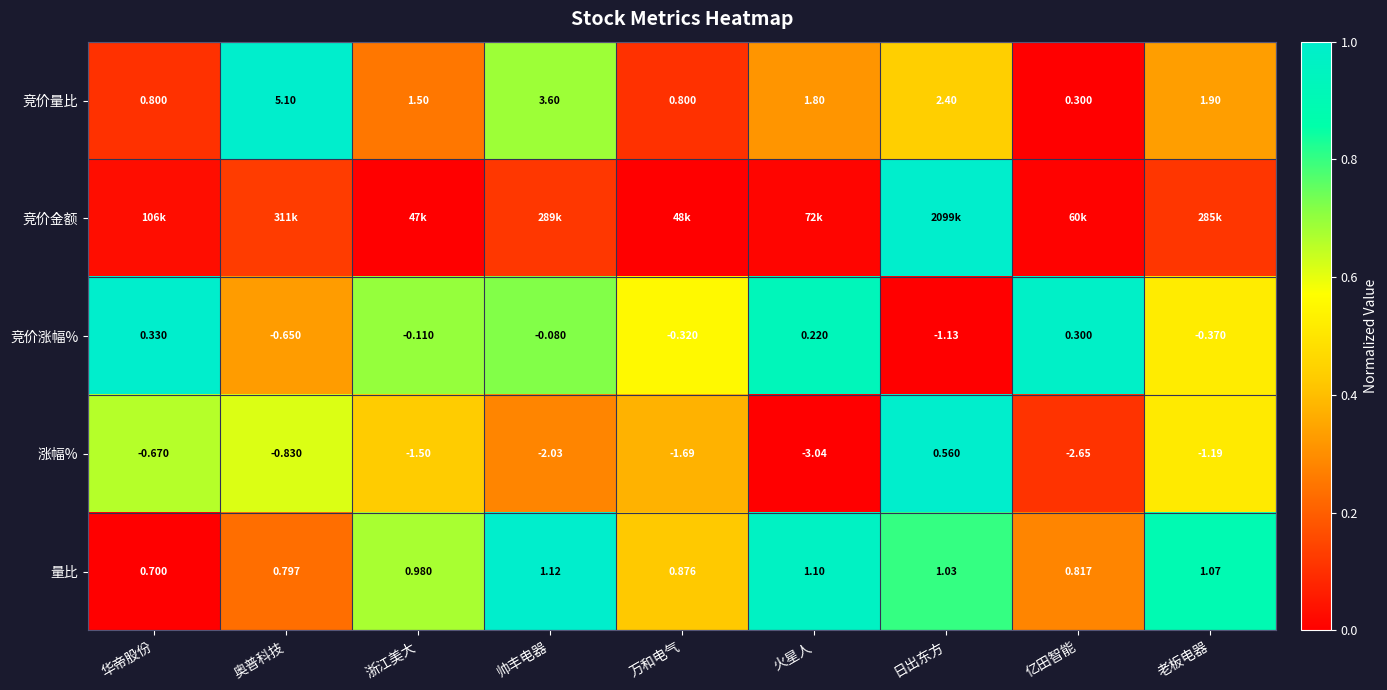

Is the value of 竞价量比 at 日出东方 greater than the value of 竞价涨幅% at 万和电气?

Yes